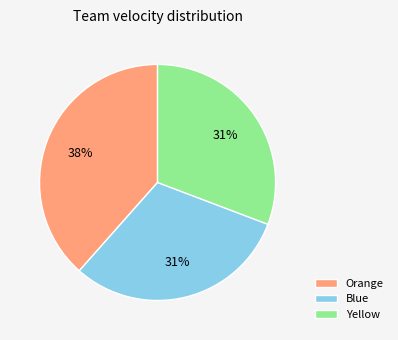

Is the sum of Yellow and Blue greater than half?

Yes